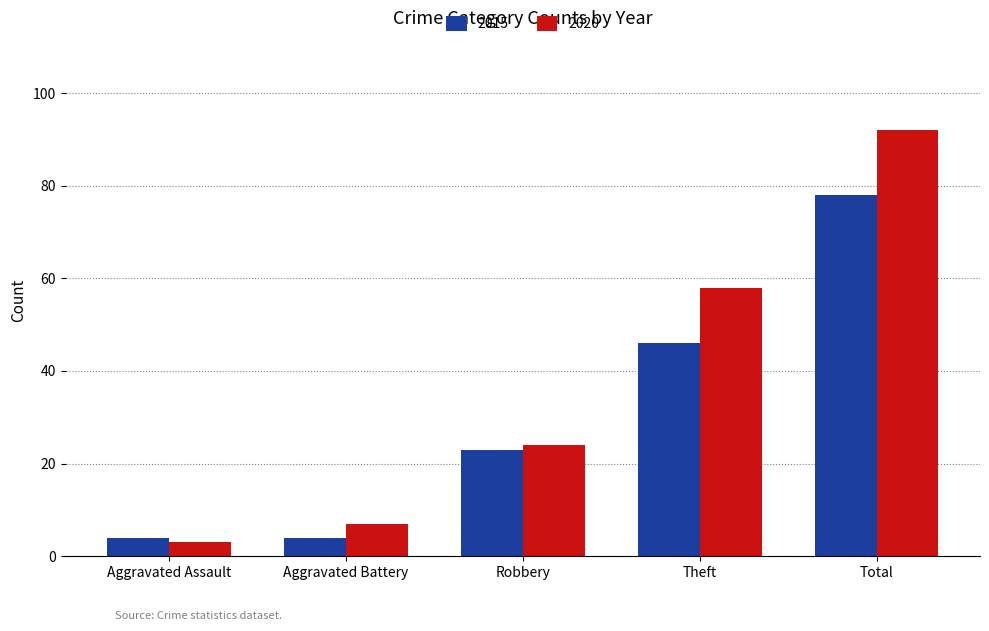

Rank the series by their average value, from highest to lowest.

2020, 2015